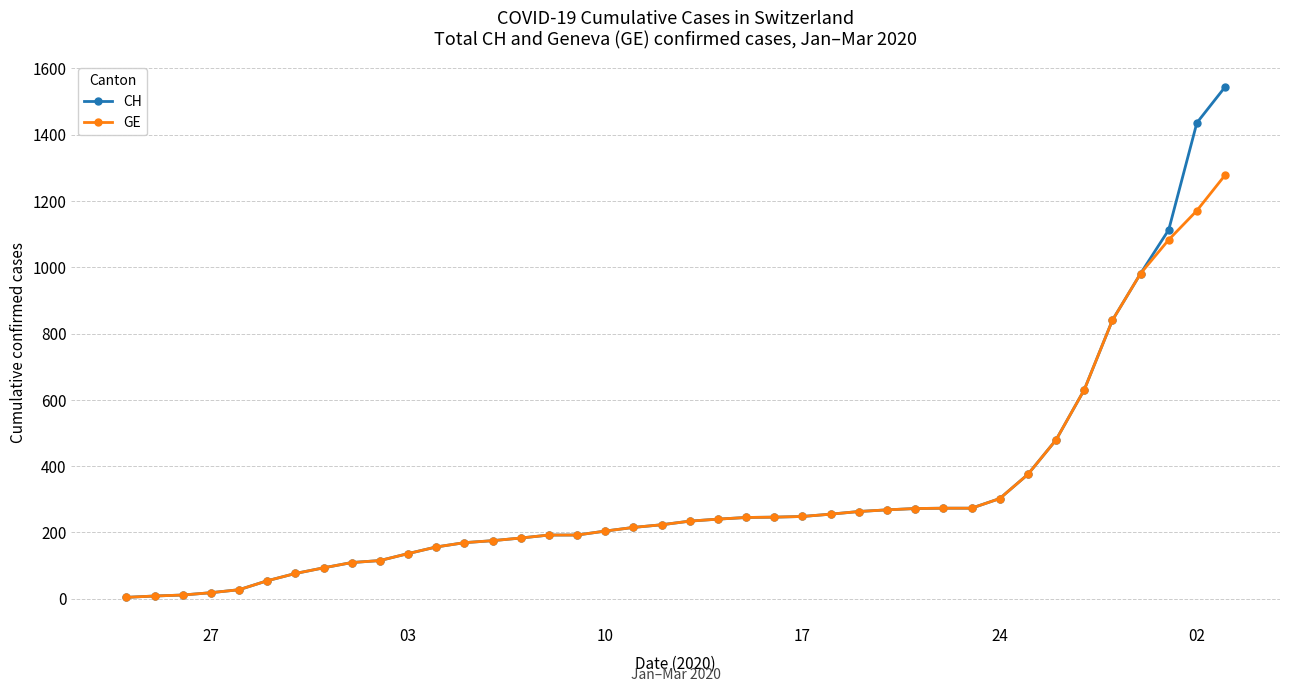

Rank the series by their maximum value, from highest to lowest.

CH, GE